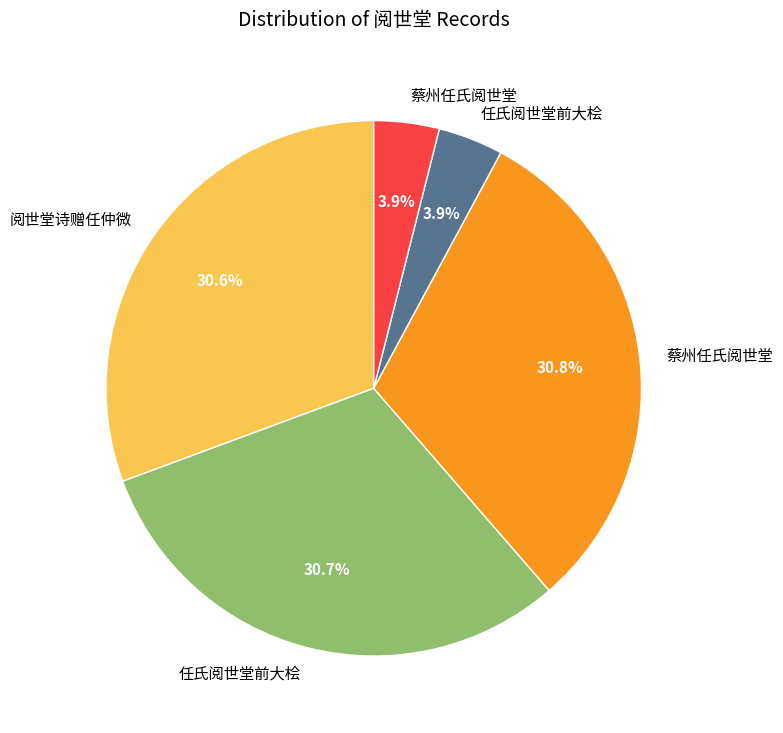

Does any single category account for the majority?

No